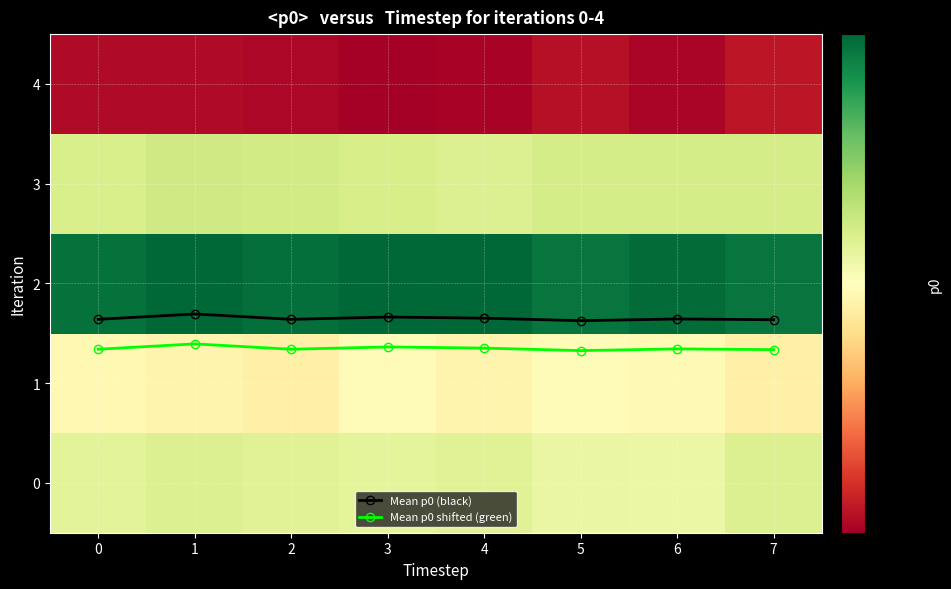

What is the lowest value of the row_1 series?

31.2